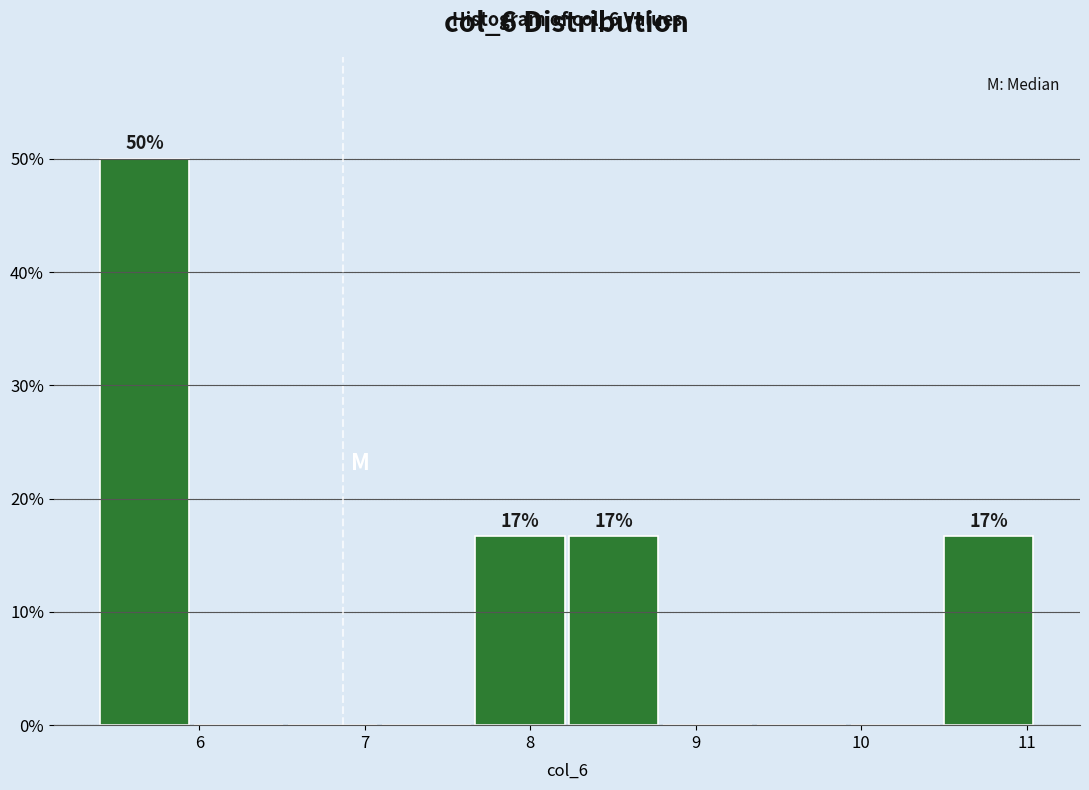

Which range on the x-axis has the tallest bar?

5.4 to 6.0